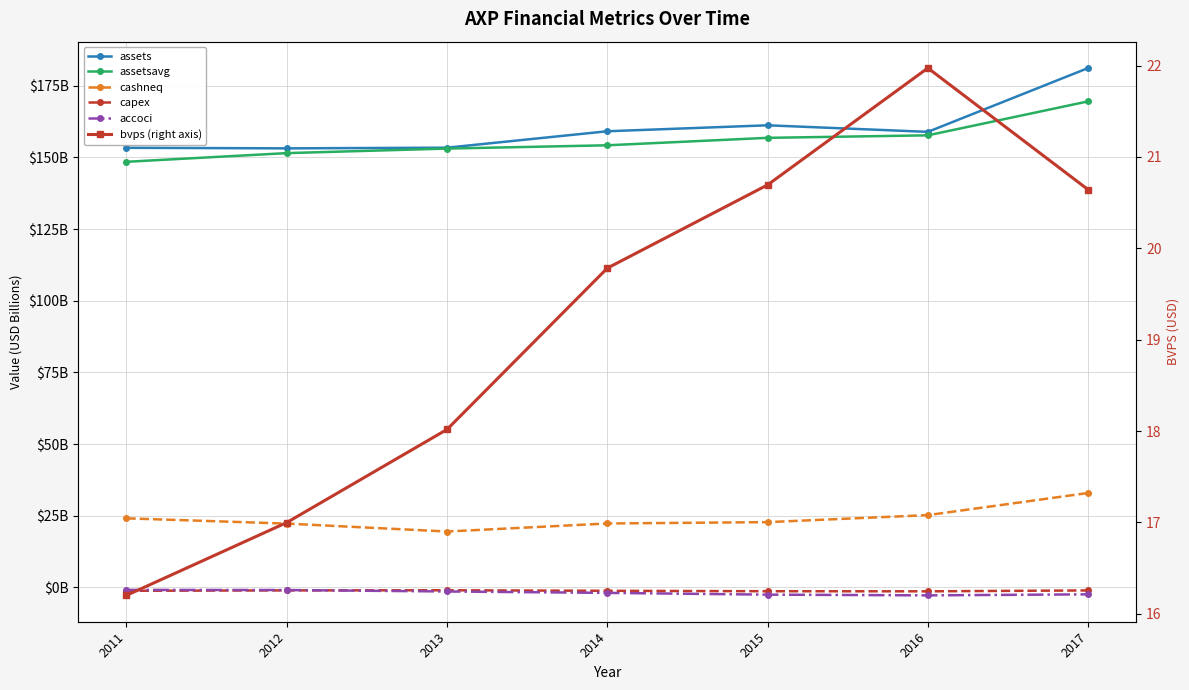

Which category has the highest value in the bvps (right axis) series?

2016